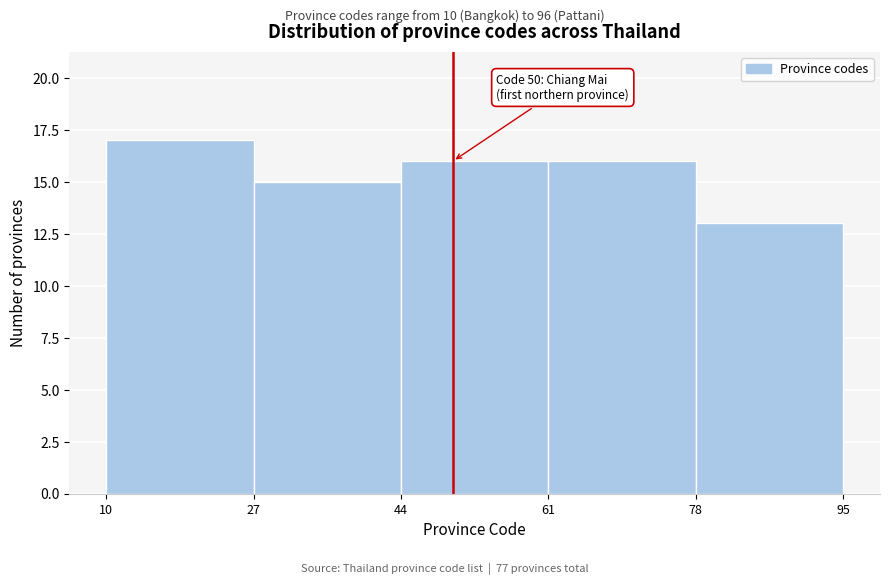

Over which range of the x-axis is the bar tallest?

10 to 27